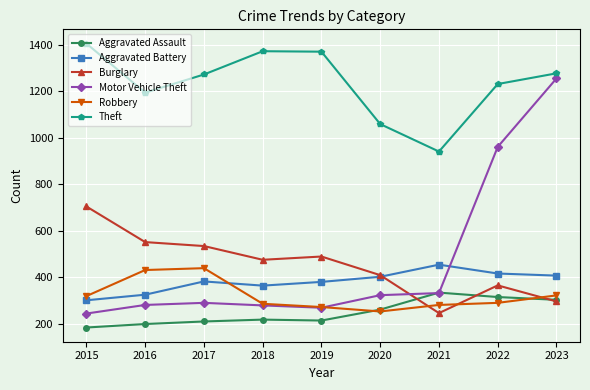

Read the Theft value at 2019.

1370